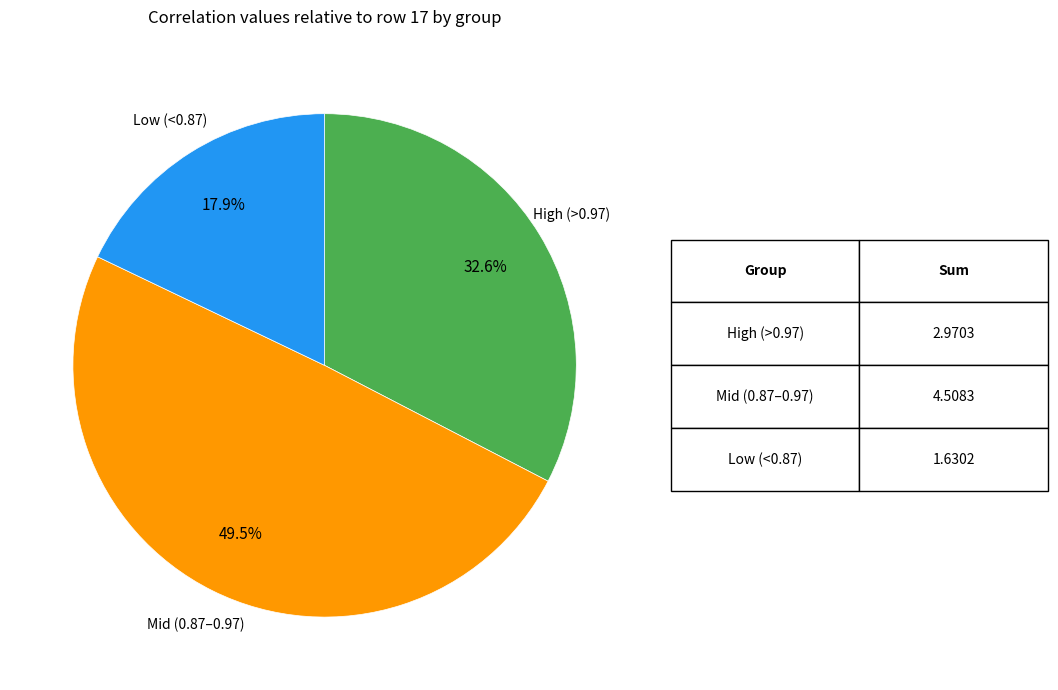

Does any single category account for the majority?

No